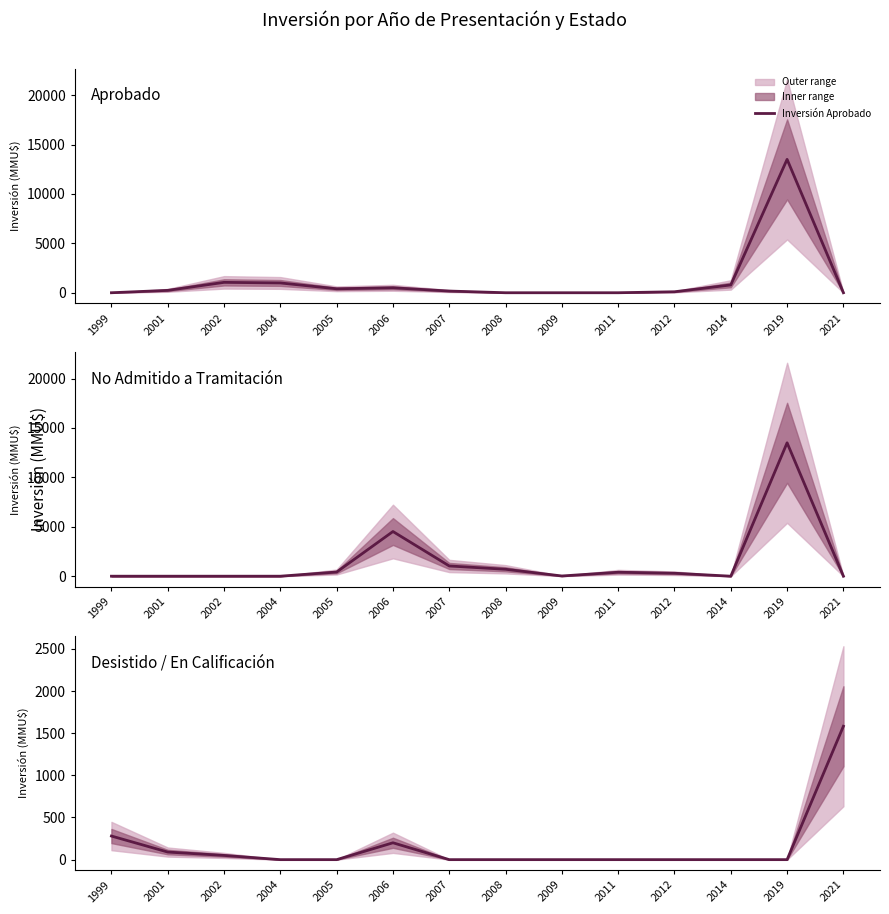

Rank the series by their maximum value, from lowest to highest.

Inversión Desistido, Inversión Aprobado, Inversión No Admitido